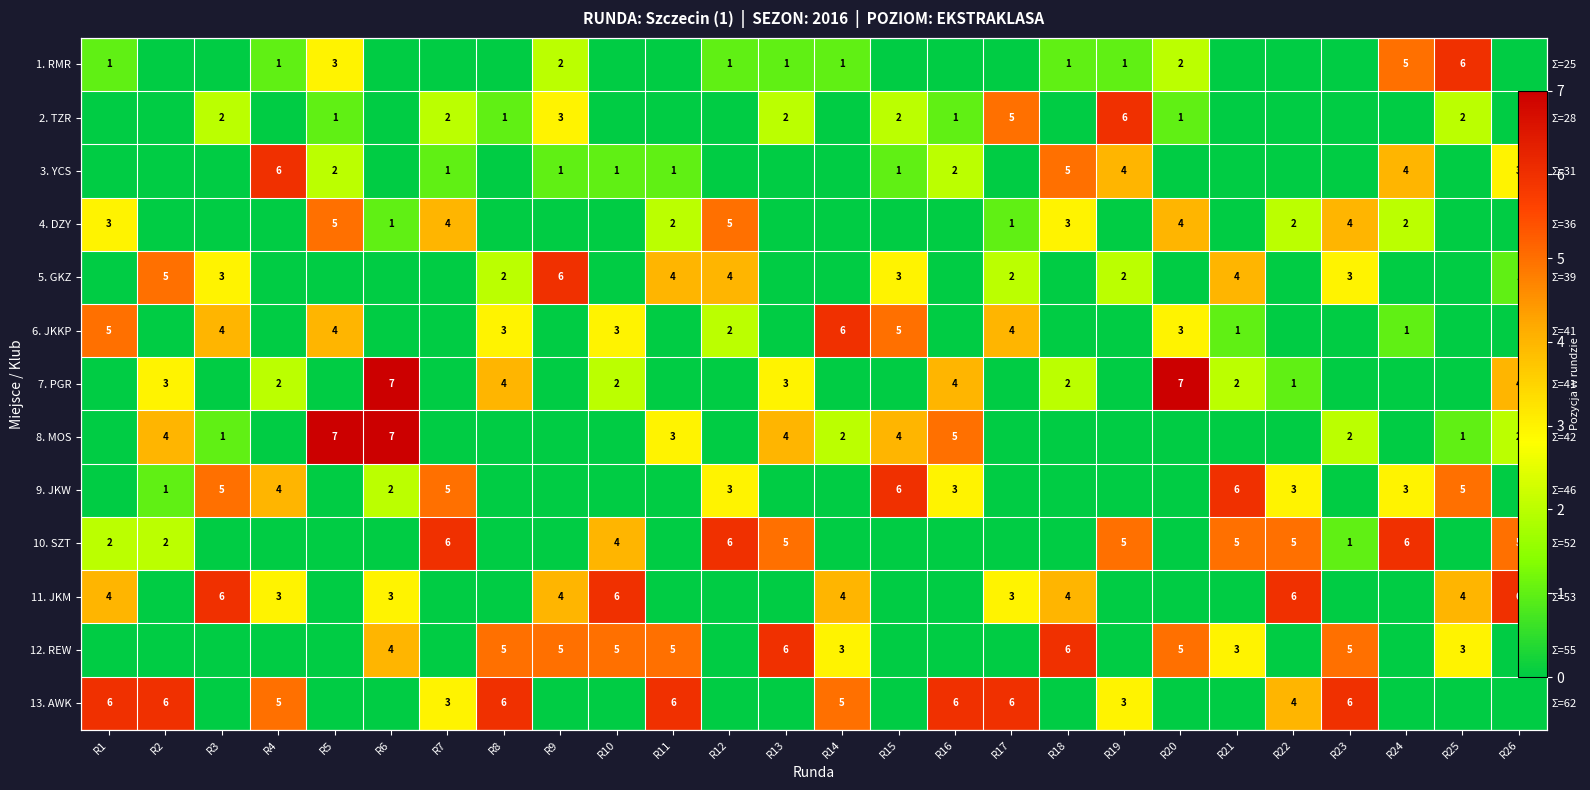

The 2. TZR series shows 0 at R22. True or false?

True